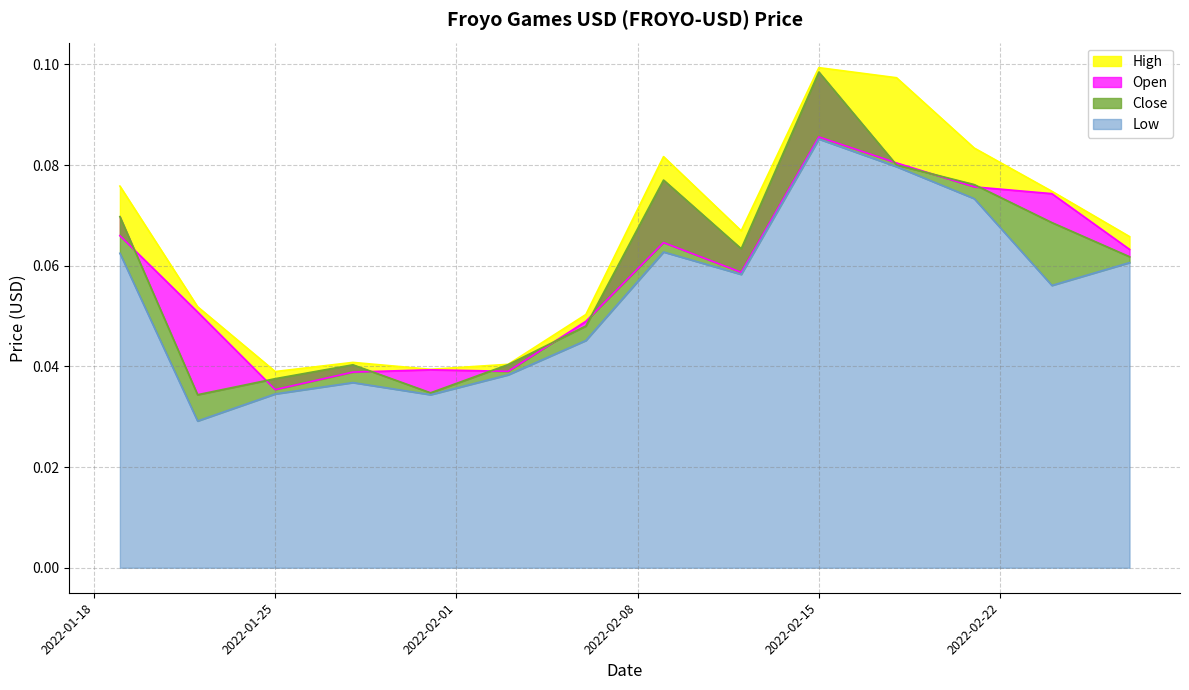

Reading left to right, transcribe all the data shown in this chart.

High: 2022-01-19=0.1	2022-01-22=0.1	2022-01-25=0.0	2022-01-28=0.0	2022-01-31=0.0	2022-02-03=0.0	2022-02-06=0.1	2022-02-09=0.1	2022-02-12=0.1	2022-02-15=0.1	2022-02-18=0.1	2022-02-21=0.1	2022-02-24=0.1	2022-02-27=0.1
Open: 2022-01-19=0.1	2022-01-22=0.1	2022-01-25=0.0	2022-01-28=0.0	2022-01-31=0.0	2022-02-03=0.0	2022-02-06=0.0	2022-02-09=0.1	2022-02-12=0.1	2022-02-15=0.1	2022-02-18=0.1	2022-02-21=0.1	2022-02-24=0.1	2022-02-27=0.1
Close: 2022-01-19=0.1	2022-01-22=0.0	2022-01-25=0.0	2022-01-28=0.0	2022-01-31=0.0	2022-02-03=0.0	2022-02-06=0.0	2022-02-09=0.1	2022-02-12=0.1	2022-02-15=0.1	2022-02-18=0.1	2022-02-21=0.1	2022-02-24=0.1	2022-02-27=0.1
Low: 2022-01-19=0.1	2022-01-22=0.0	2022-01-25=0.0	2022-01-28=0.0	2022-01-31=0.0	2022-02-03=0.0	2022-02-06=0.0	2022-02-09=0.1	2022-02-12=0.1	2022-02-15=0.1	2022-02-18=0.1	2022-02-21=0.1	2022-02-24=0.1	2022-02-27=0.1